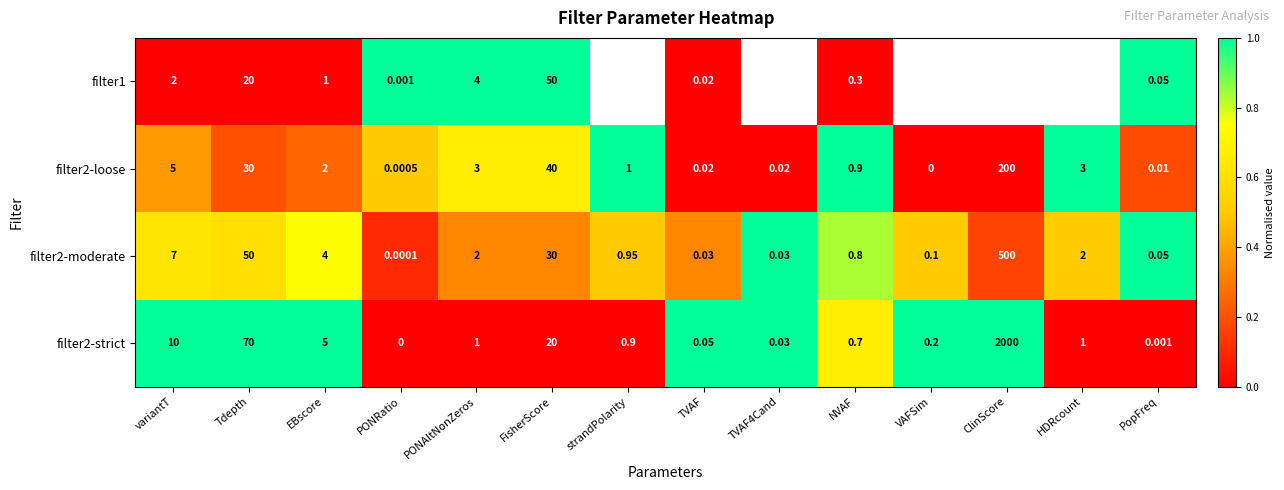

What is the greatest value displayed?

1.0